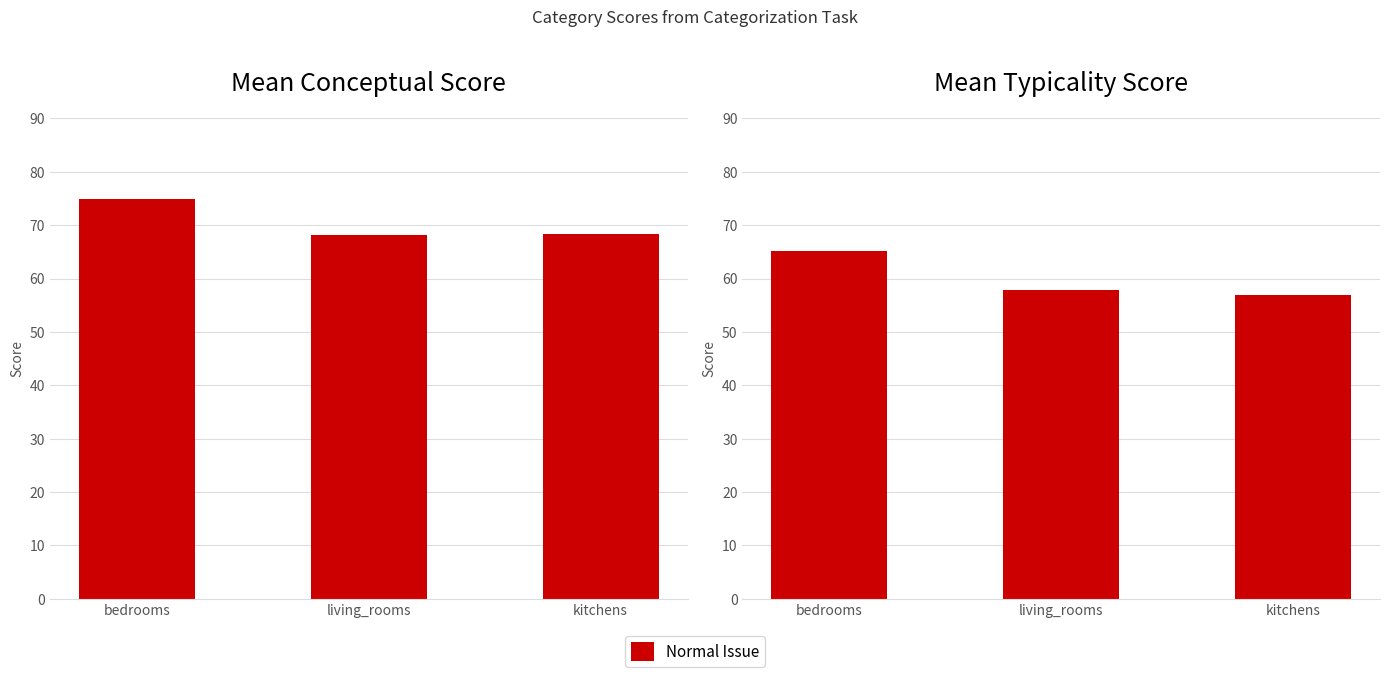

List the labels in order of value, largest first.

bedrooms, living_rooms, kitchens